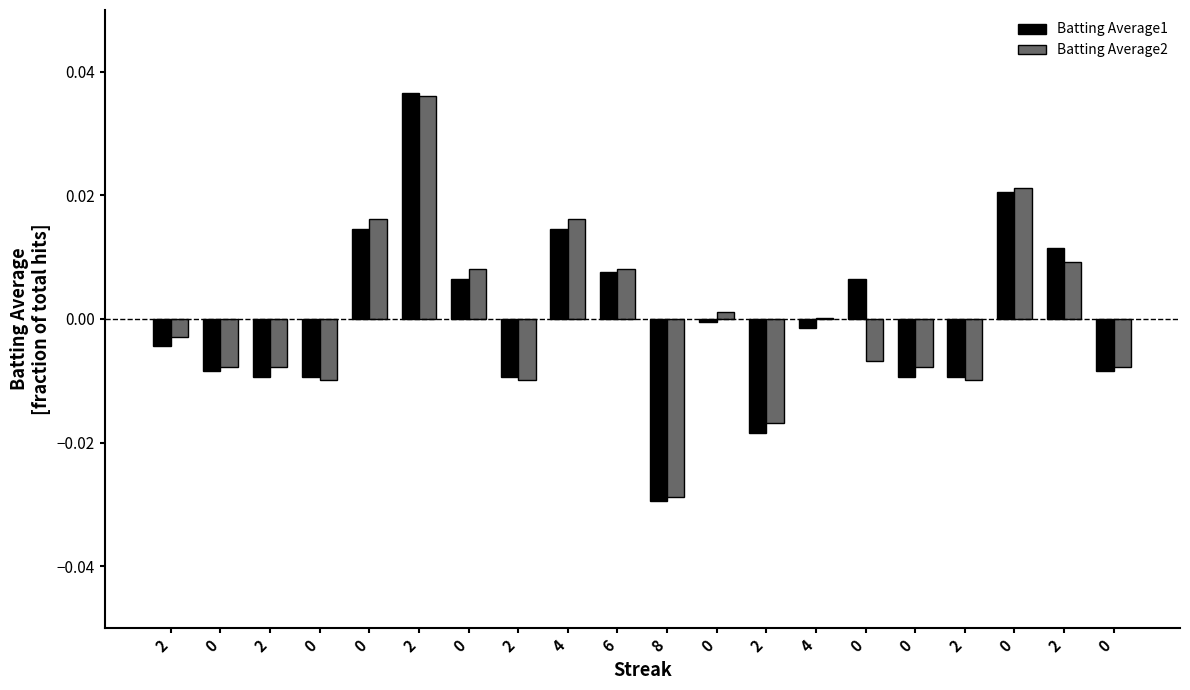

How many groups of bars are there?

20